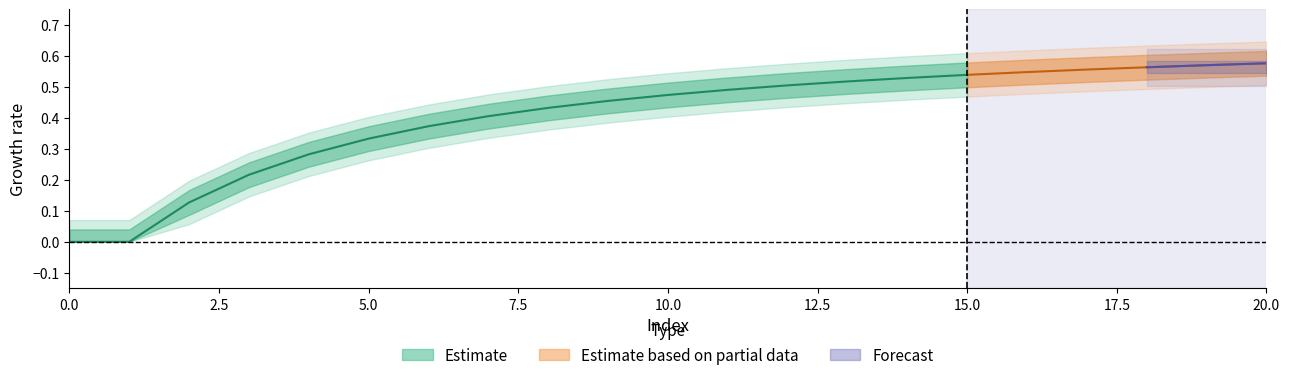

What is the value of the 19th point from the left?

0.6